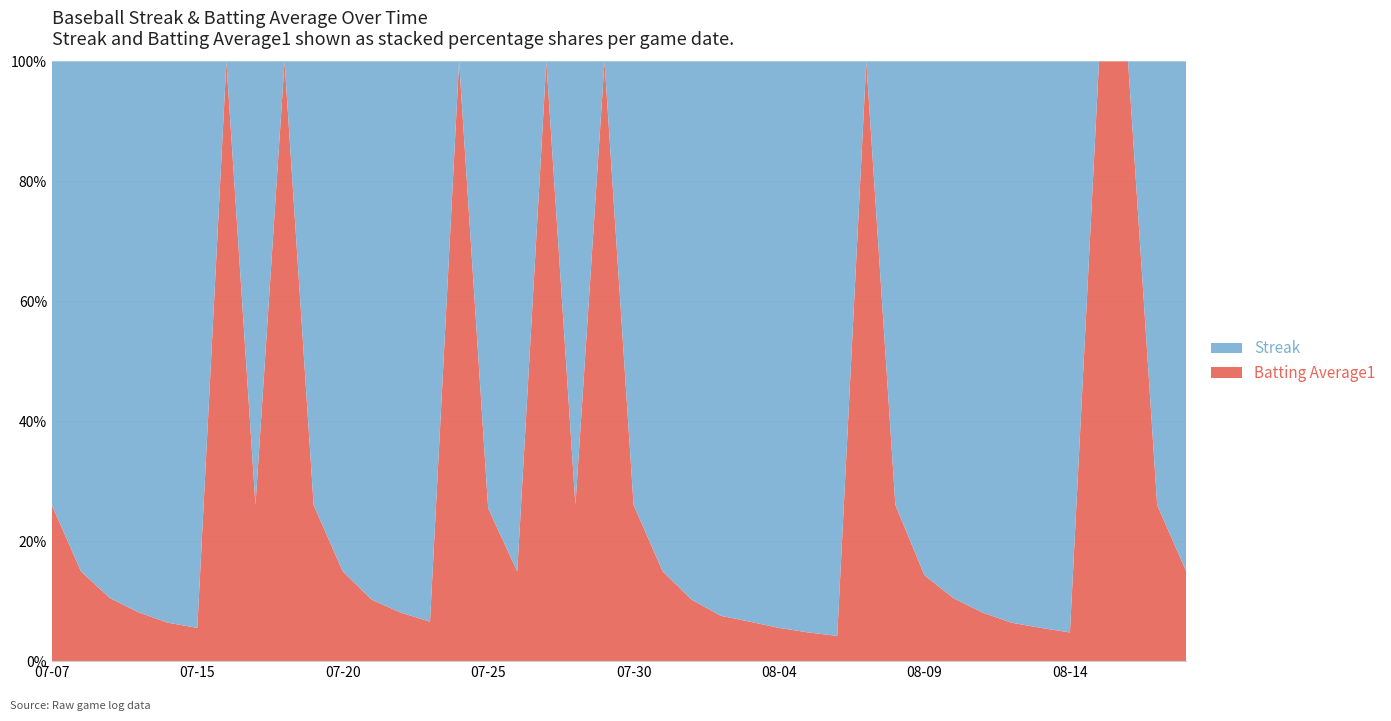

Reading left to right, what are all the values shown in this chart?

Streak: 2010-07-07=1.0	2010-07-08=2.0	2010-07-09=3.0	2010-07-10=4.0	2010-07-11=5.0	2010-07-15=6.0	2010-07-16=0.0	2010-07-17=1.0	2010-07-18=0.0	2010-07-19=1.0	2010-07-20=2.0	2010-07-21=3.0	2010-07-22=4.0	2010-07-23=5.0	2010-07-24=0.0	2010-07-25=1.0	2010-07-26=2.0	2010-07-27=0.0	2010-07-28=1.0	2010-07-29=0.0	2010-07-30=1.0	2010-07-31=2.0	2010-08-01=3.0	2010-08-02=4.0	2010-08-03=5.0	2010-08-04=6.0	2010-08-05=7.0	2010-08-06=8.0	2010-08-07=0.0	2010-08-08=1.0	2010-08-09=2.0	2010-08-10=3.0	2010-08-11=4.0	2010-08-12=5.0	2010-08-13=6.0	2010-08-14=7.0	2010-08-15=0.0	2010-08-16=0.0	2010-08-17=1.0	2010-08-18=2.0
Batting Average1: 2010-07-07=0.4	2010-07-08=0.4	2010-07-09=0.4	2010-07-10=0.4	2010-07-11=0.3	2010-07-15=0.4	2010-07-16=0.4	2010-07-17=0.4	2010-07-18=0.4	2010-07-19=0.4	2010-07-20=0.4	2010-07-21=0.3	2010-07-22=0.4	2010-07-23=0.4	2010-07-24=0.4	2010-07-25=0.3	2010-07-26=0.4	2010-07-27=0.4	2010-07-28=0.4	2010-07-29=0.3	2010-07-30=0.4	2010-07-31=0.4	2010-08-01=0.3	2010-08-02=0.3	2010-08-03=0.4	2010-08-04=0.4	2010-08-05=0.4	2010-08-06=0.4	2010-08-07=0.4	2010-08-08=0.4	2010-08-09=0.3	2010-08-10=0.4	2010-08-11=0.4	2010-08-12=0.3	2010-08-13=0.4	2010-08-14=0.4	2010-08-15=0.4	2010-08-16=0.3	2010-08-17=0.4	2010-08-18=0.4